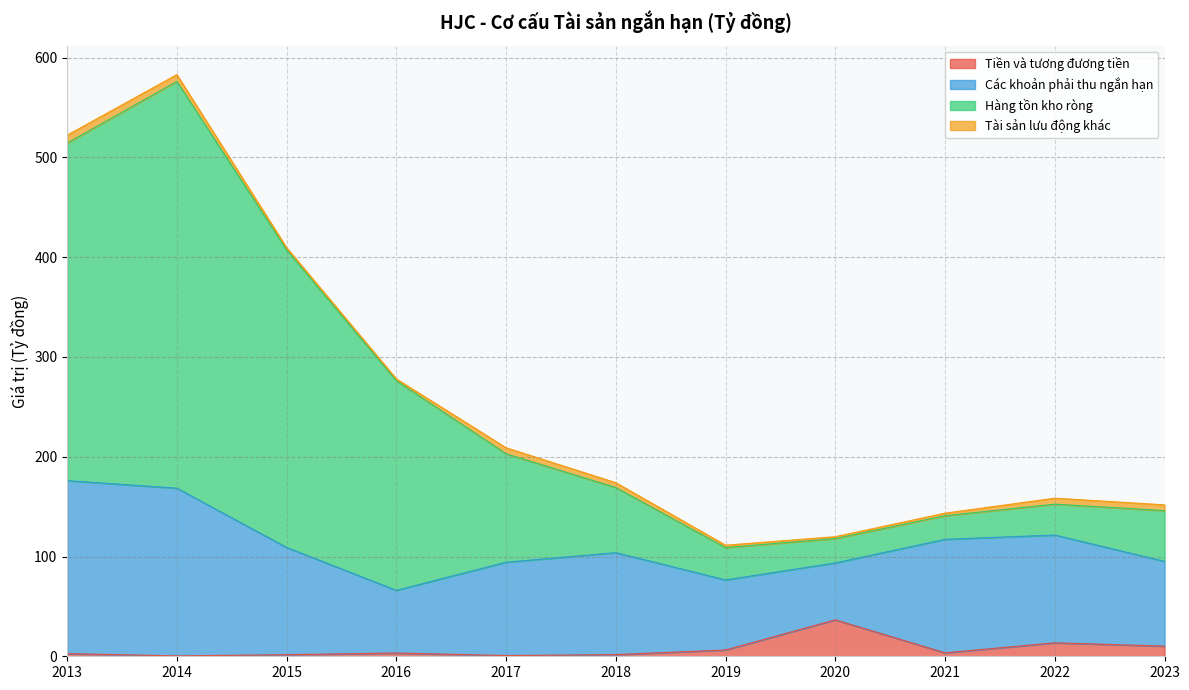

At which category is the sum across all series the highest?

2014